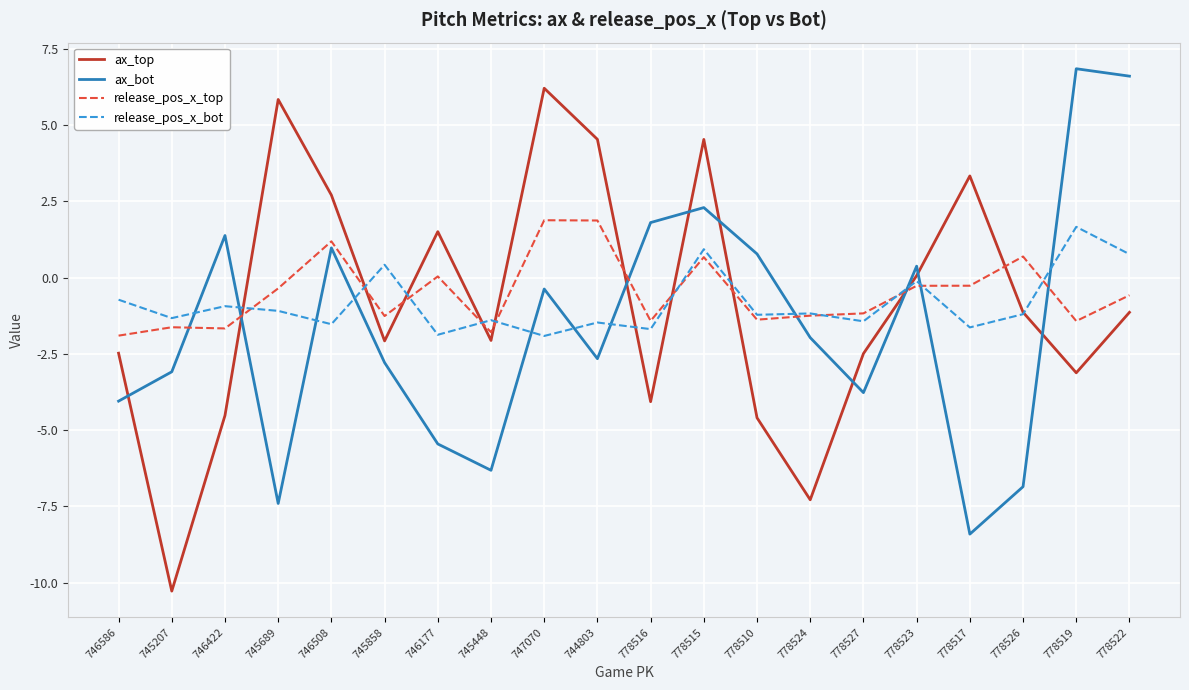

True or false: ax_bot has a value of 0.8 at 778510.

True